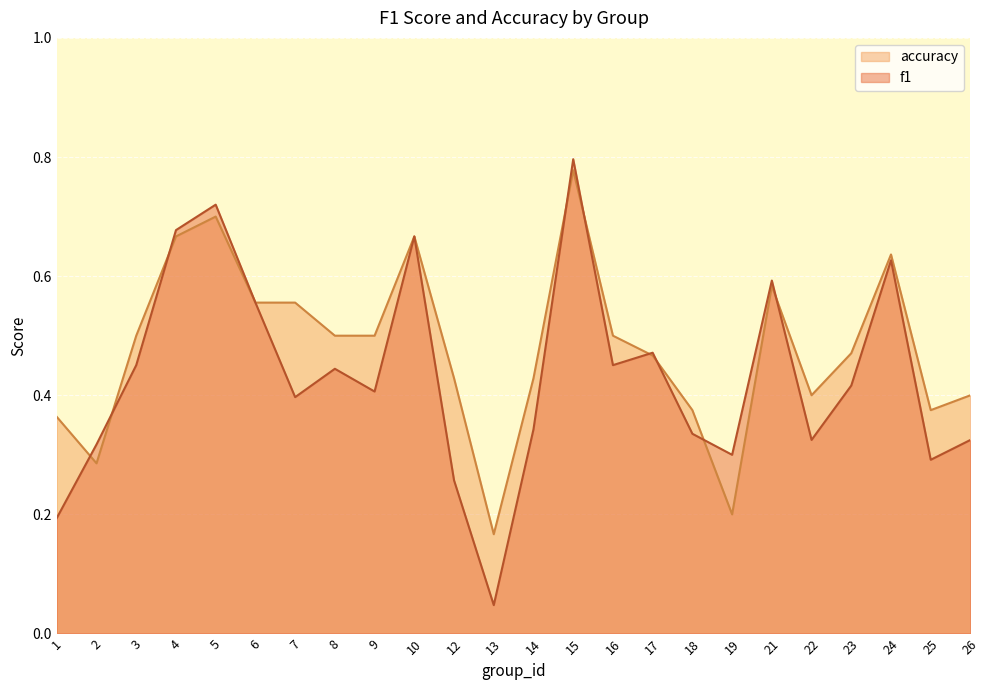

At which label is accuracy closest to 0?

13